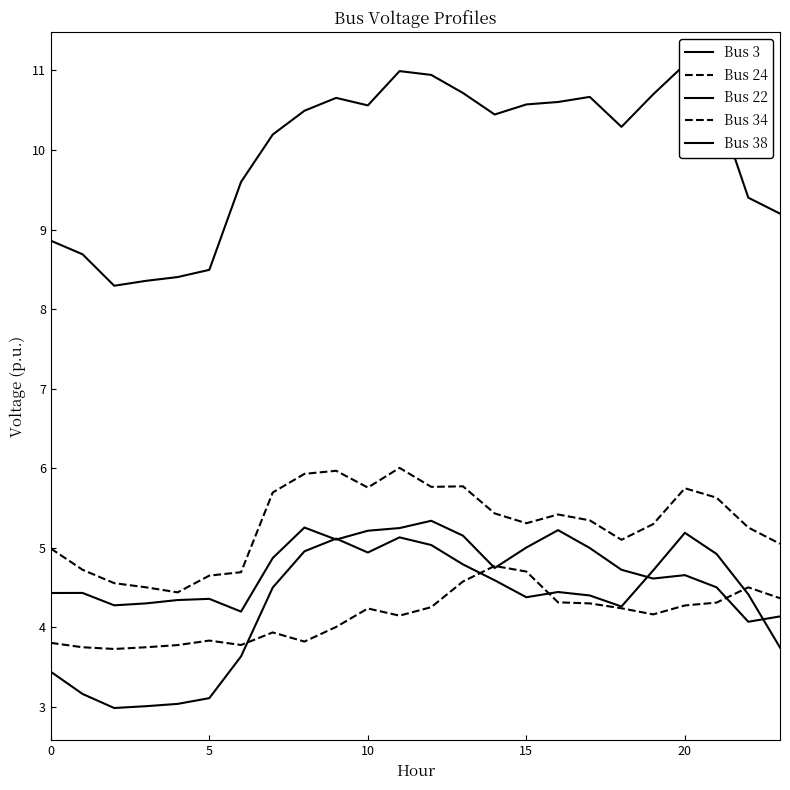

Is this an area chart (filled region under the line)?

No